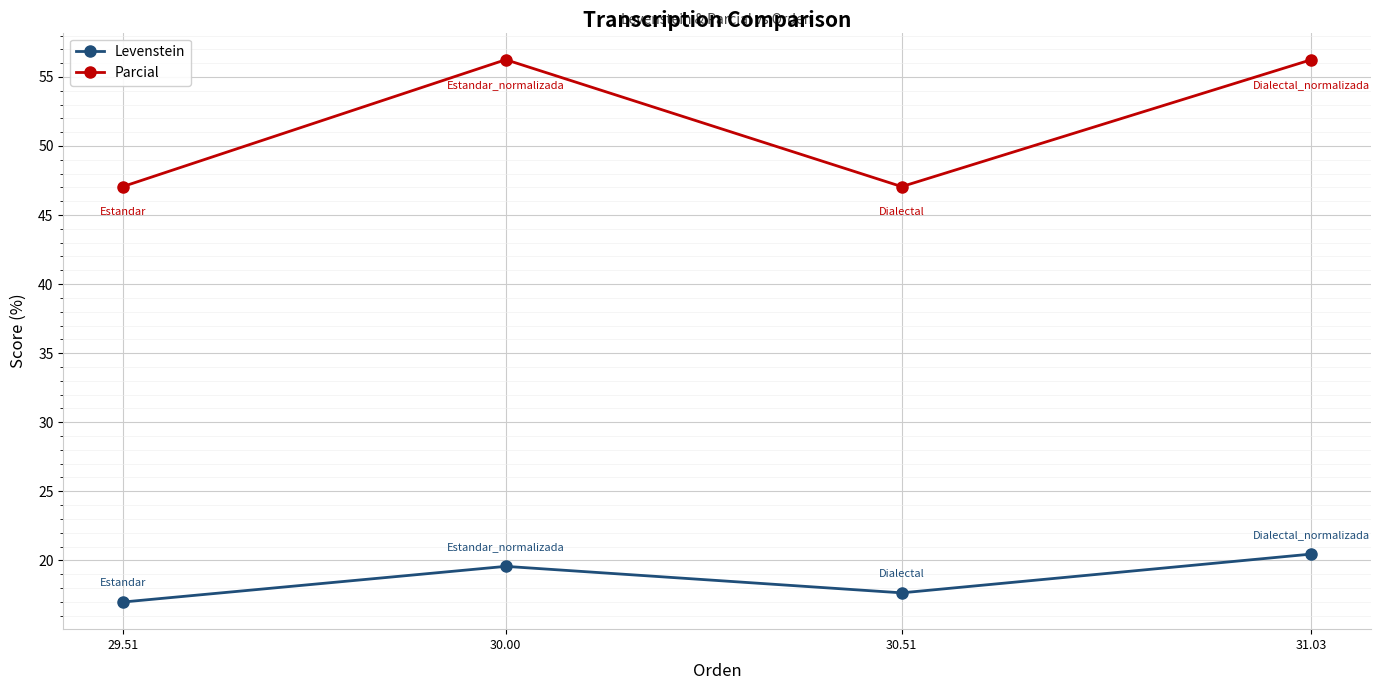

How many interior local valleys does the Parcial series have?

1